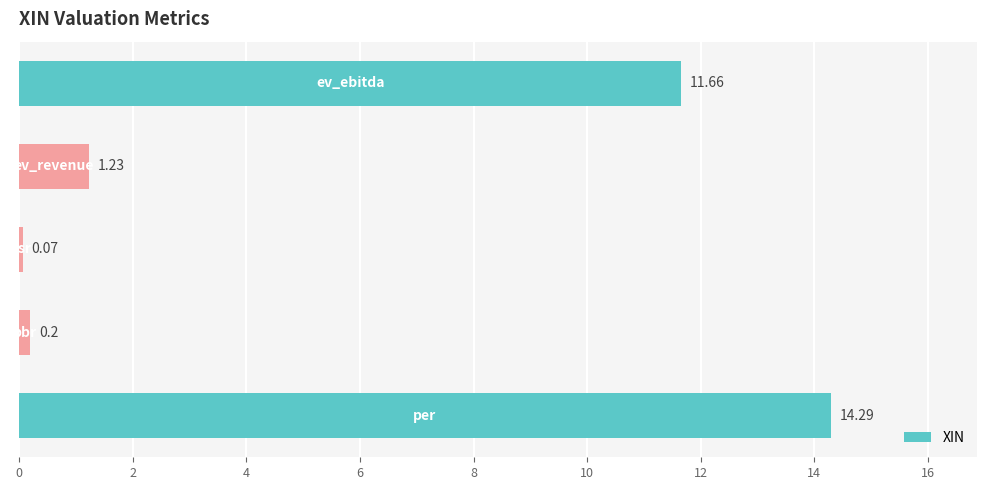

What is the difference between the second highest and second lowest values?

11.5